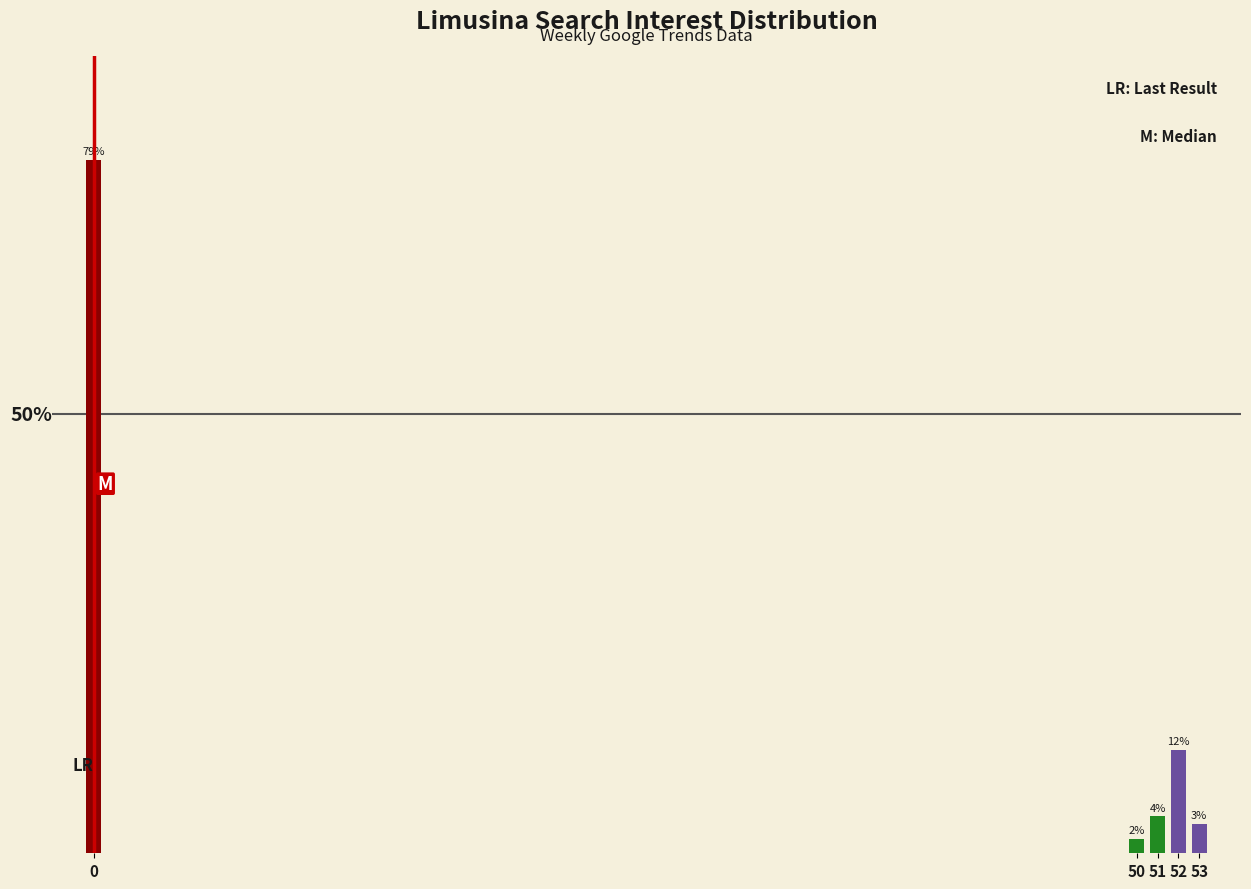

Does the chart contain any negative values?

No